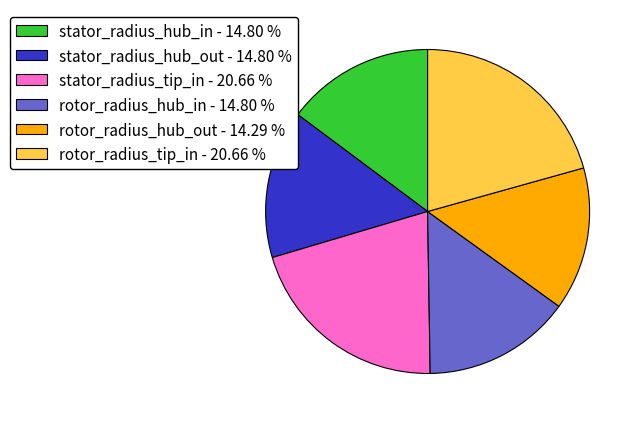

How many slices are in this pie chart?

6